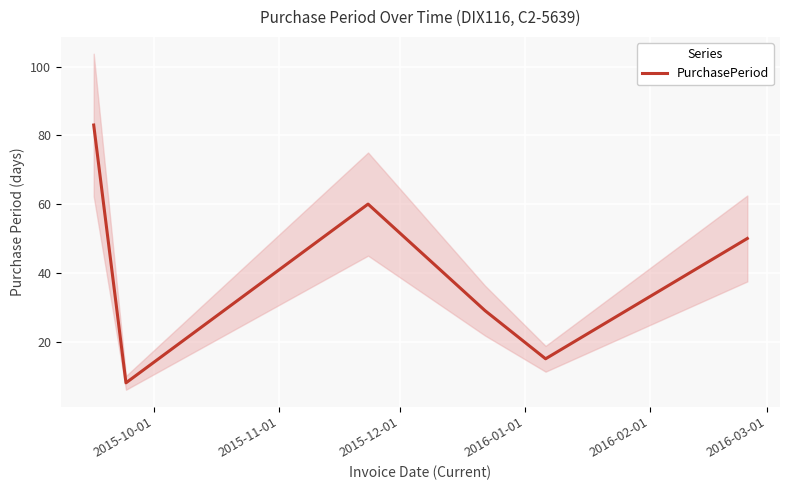

What is the highest value of the PurchasePeriod series?

83